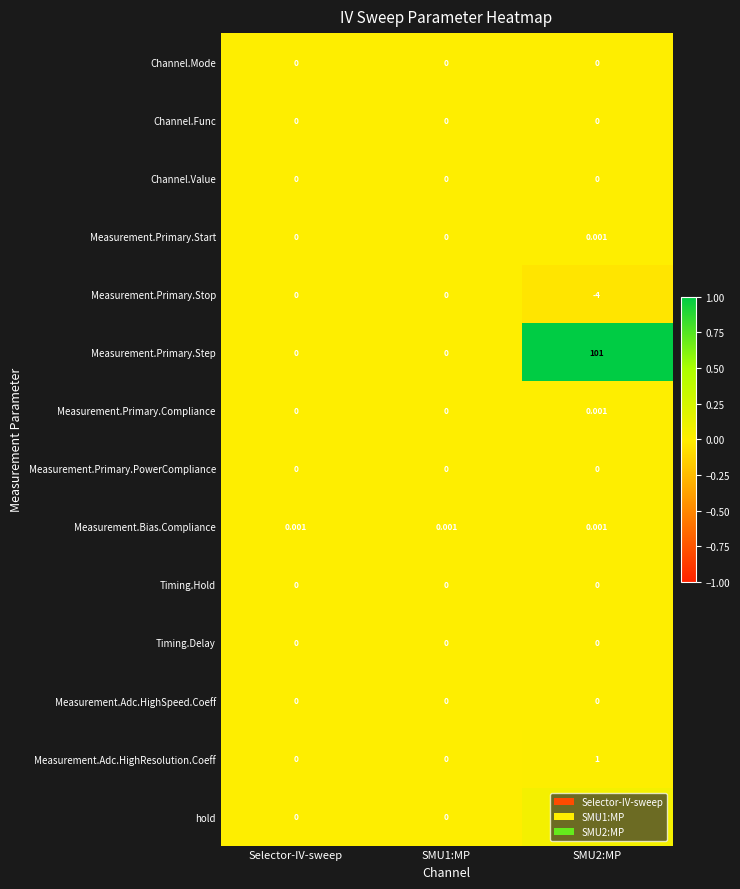

Which series has the widest spread of values?

Measurement.Primary.Step